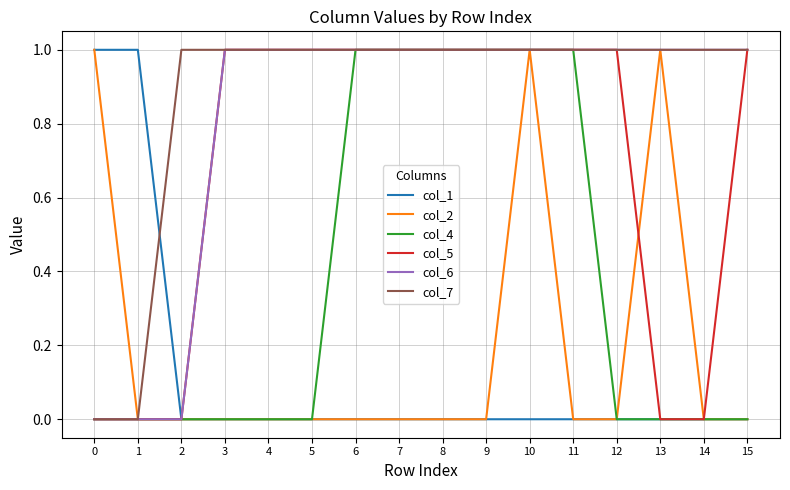

Does the chart display data point markers on the line(s)?

No